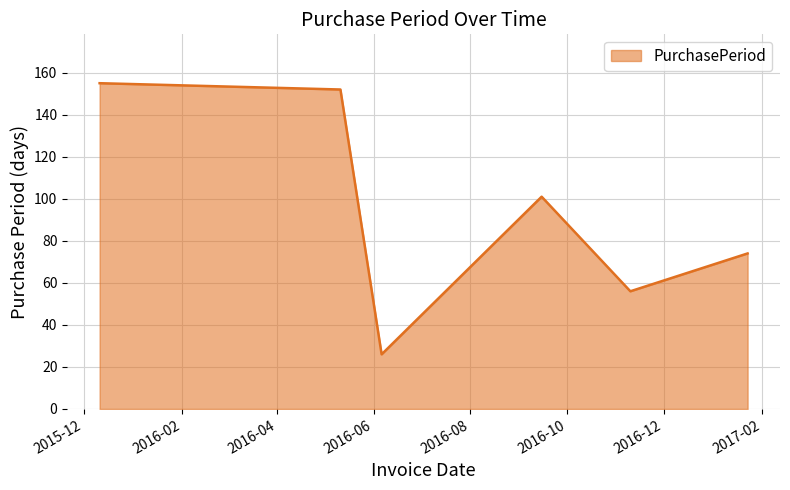

What is the sum of all values?

564